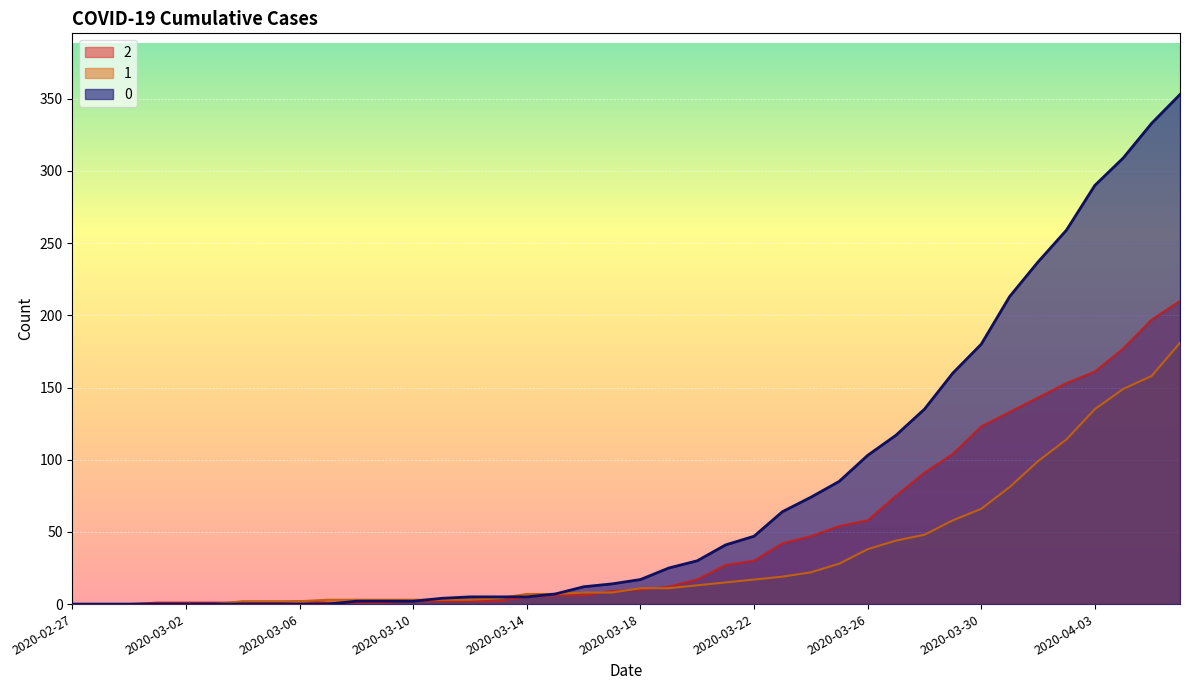

True or false: 1 and 0 cross at least once.

True